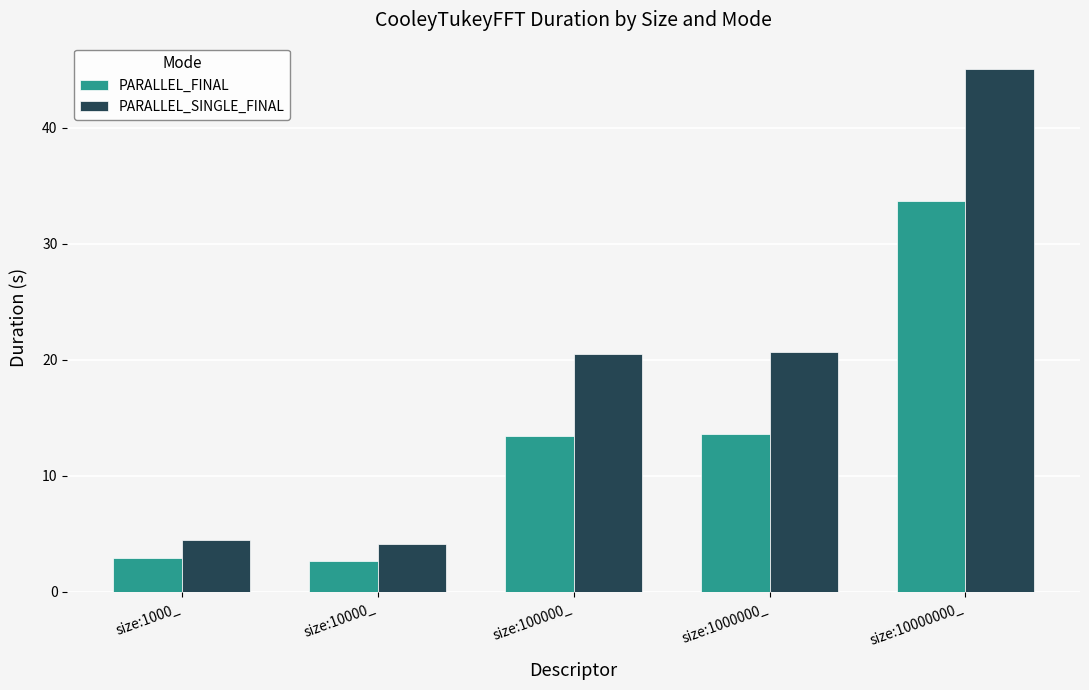

What is the difference between the highest and lowest values at size:1000_?

1.6